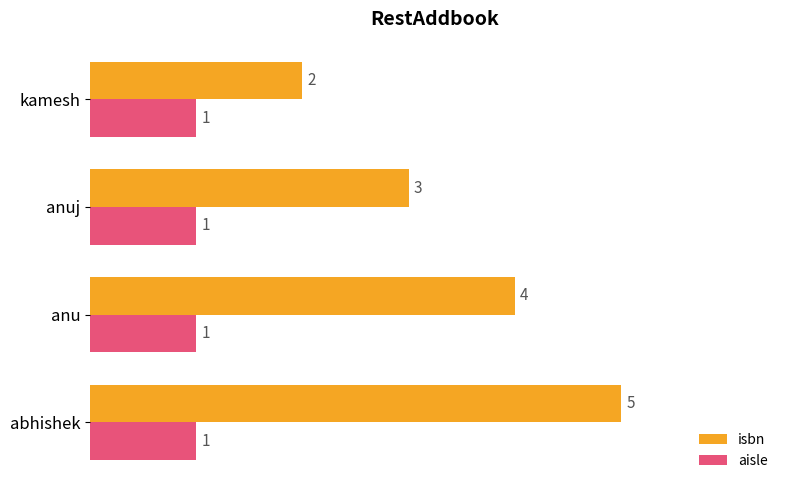

List the series in order of their peak value, highest first.

isbn, aisle